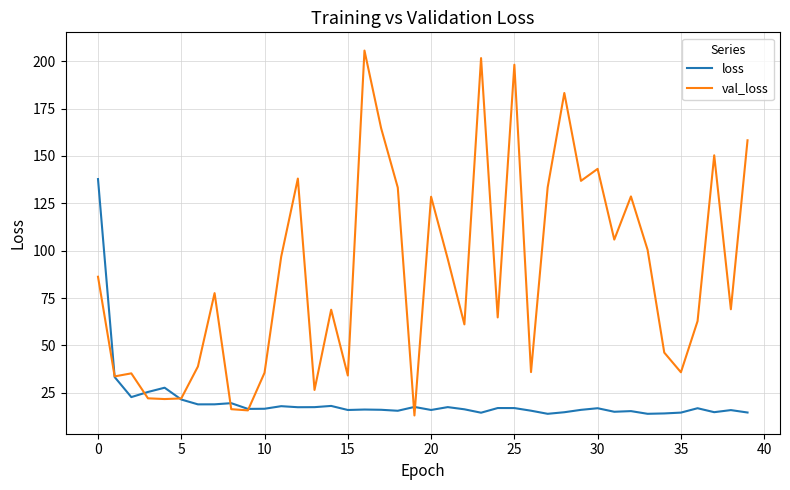

Count the number of categories in the chart.

40